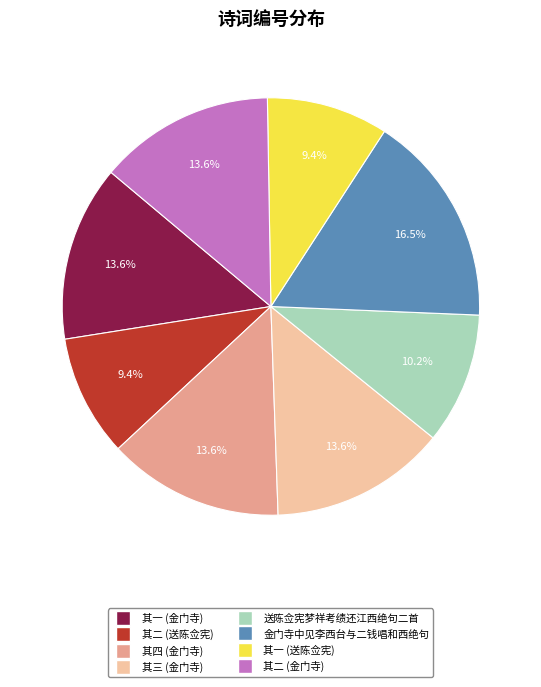

Does any single category account for the majority?

No